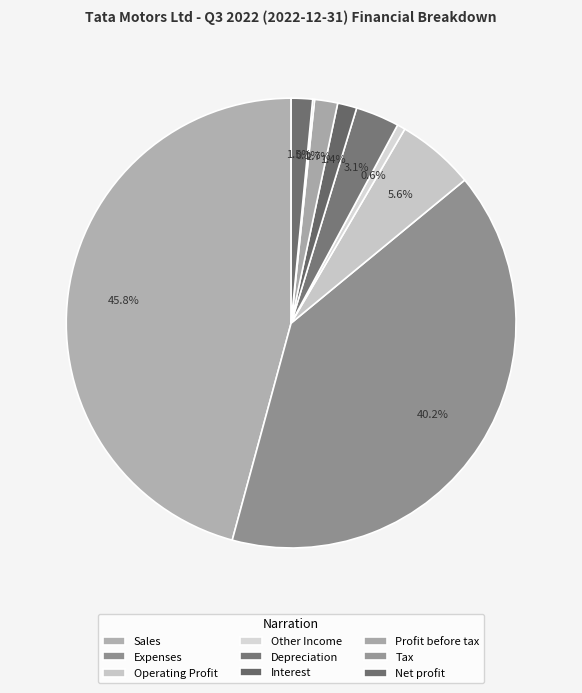

Rank the categories by value from highest to lowest.

Sales, Expenses, Operating Profit, Depreciation, Profit before tax, Net profit, Interest, Other Income, Tax